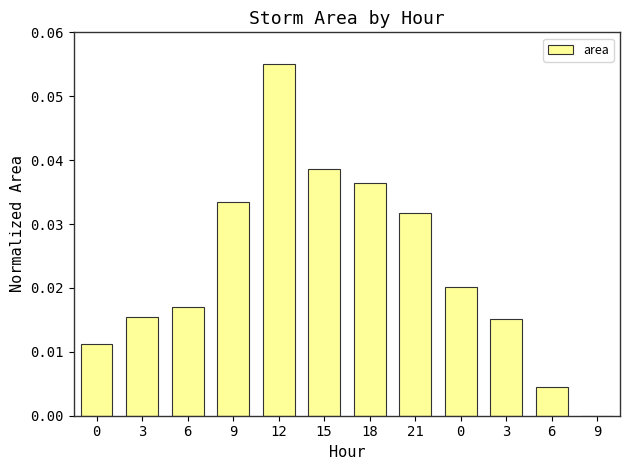

Where is the data nearest to the value 0?

9